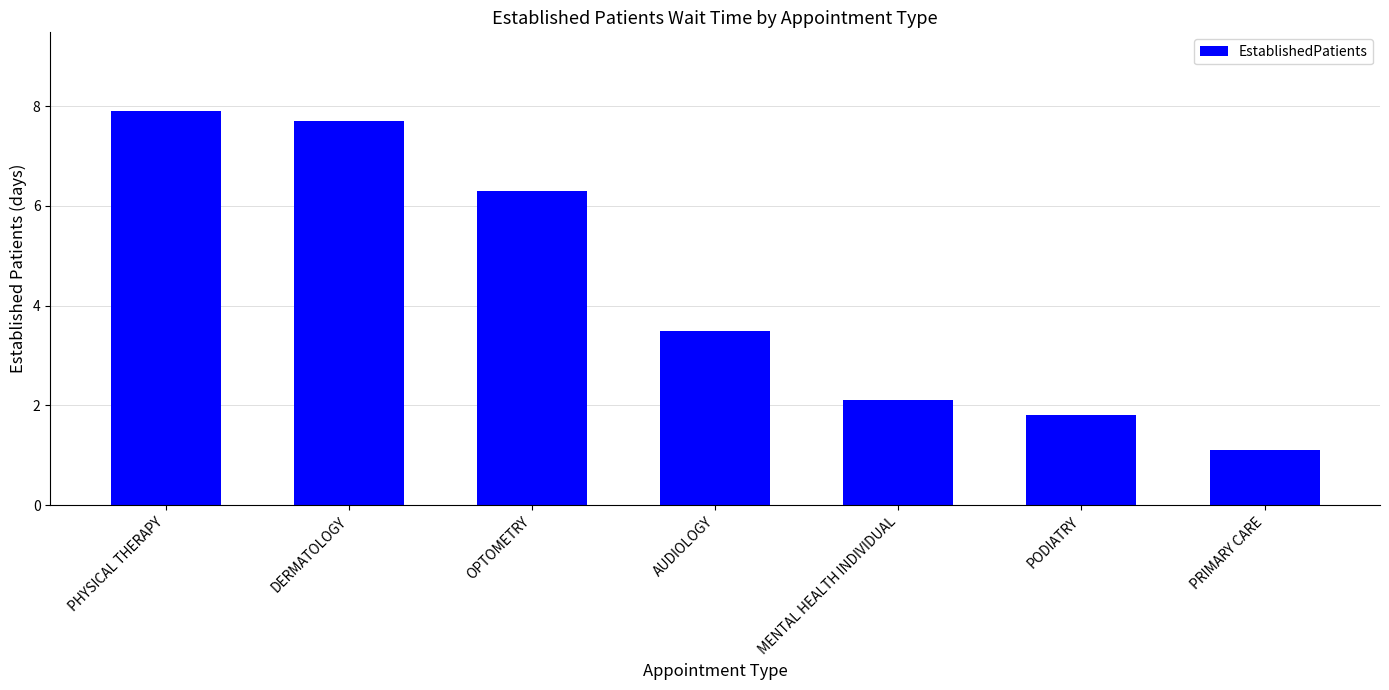

What is the value of the 1st bar from the left?

7.9